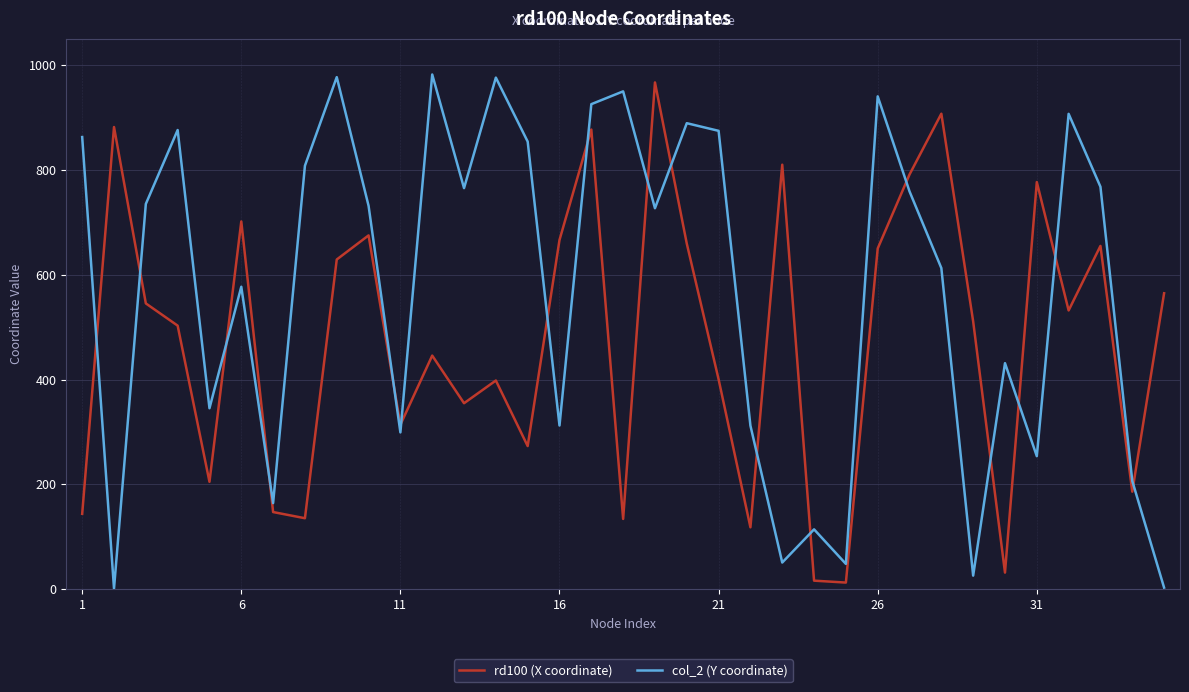

List the series in order of their overall mean, highest first.

col_2 (Y coordinate), rd100 (X coordinate)